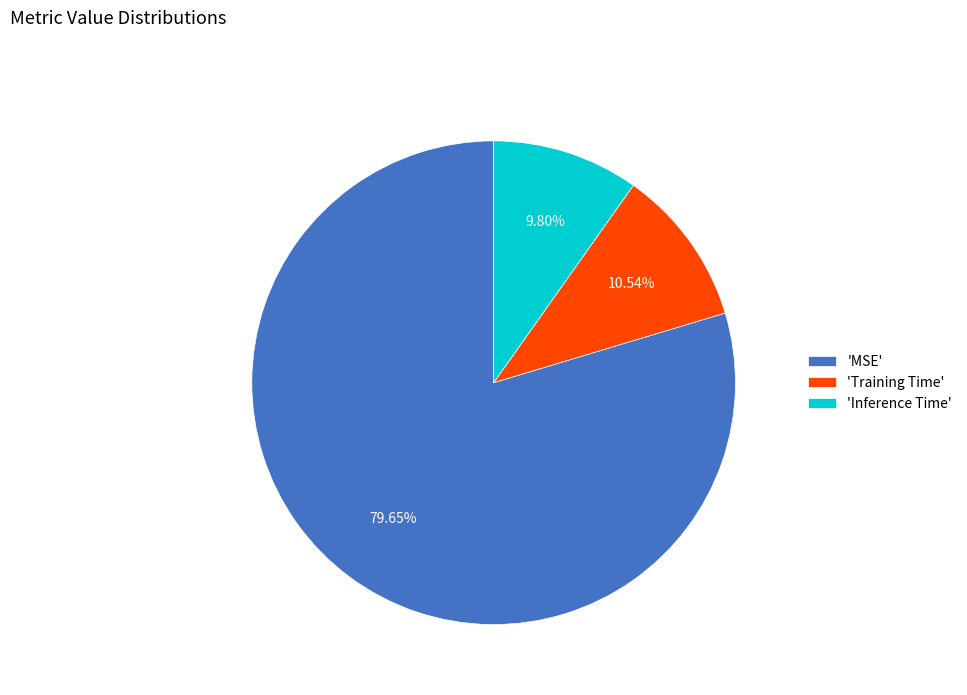

Rank the categories by value from lowest to highest.

'Inference Time', 'Training Time', 'MSE'